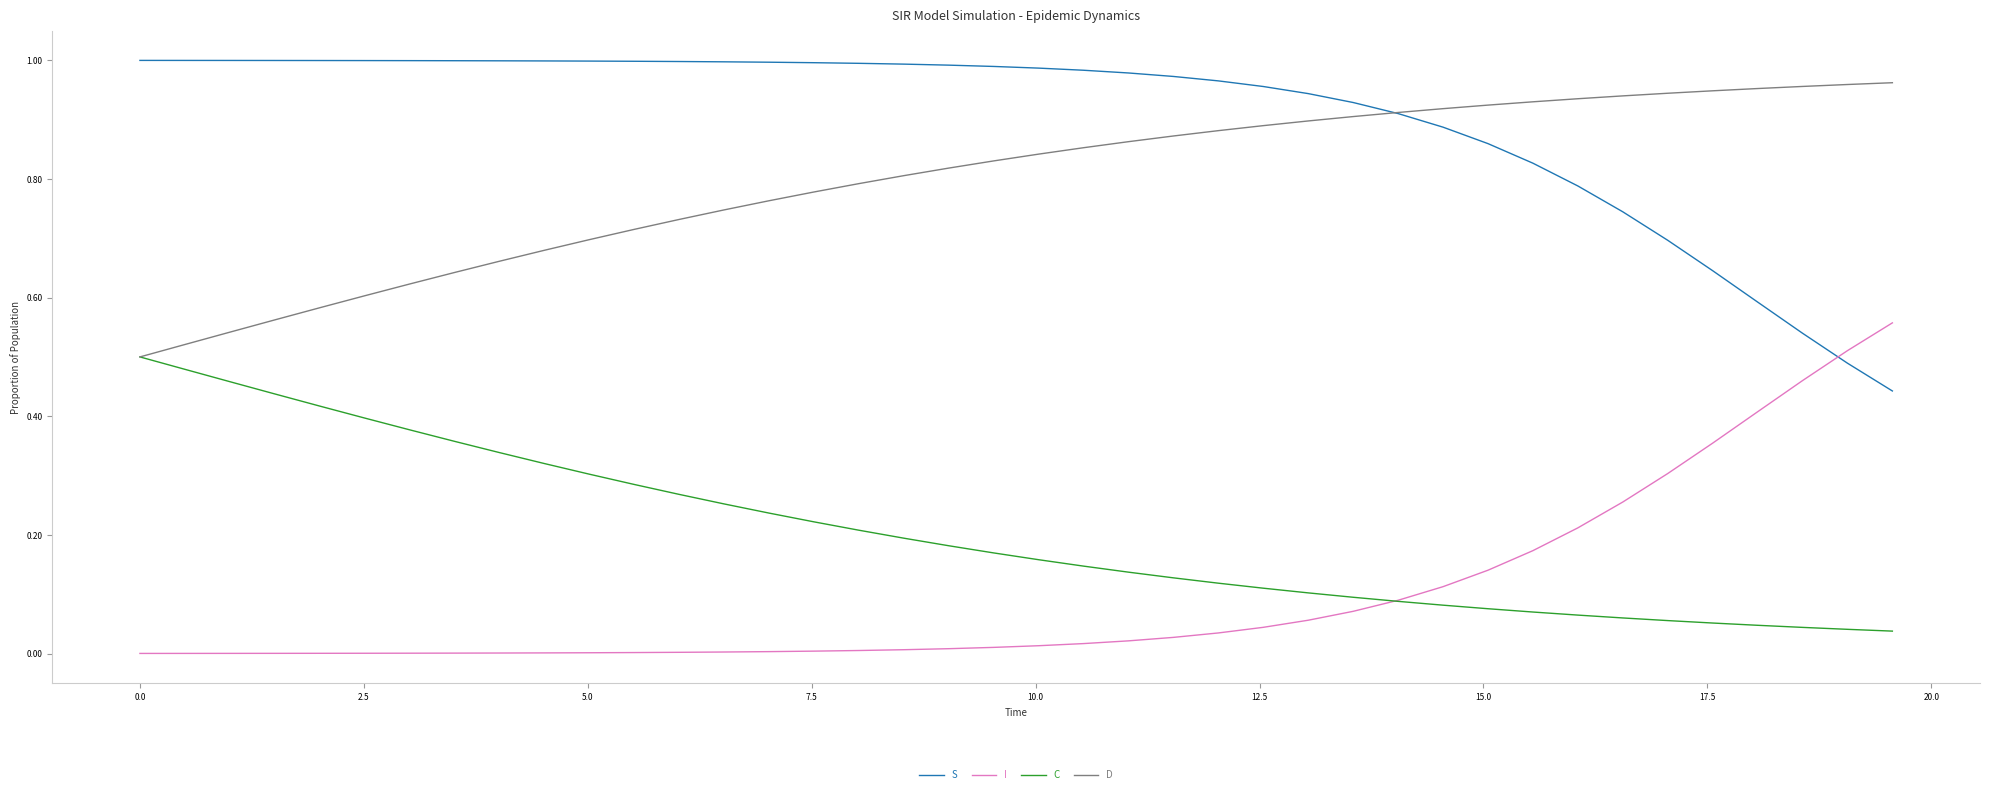

True or false: D and S cross at least once.

True